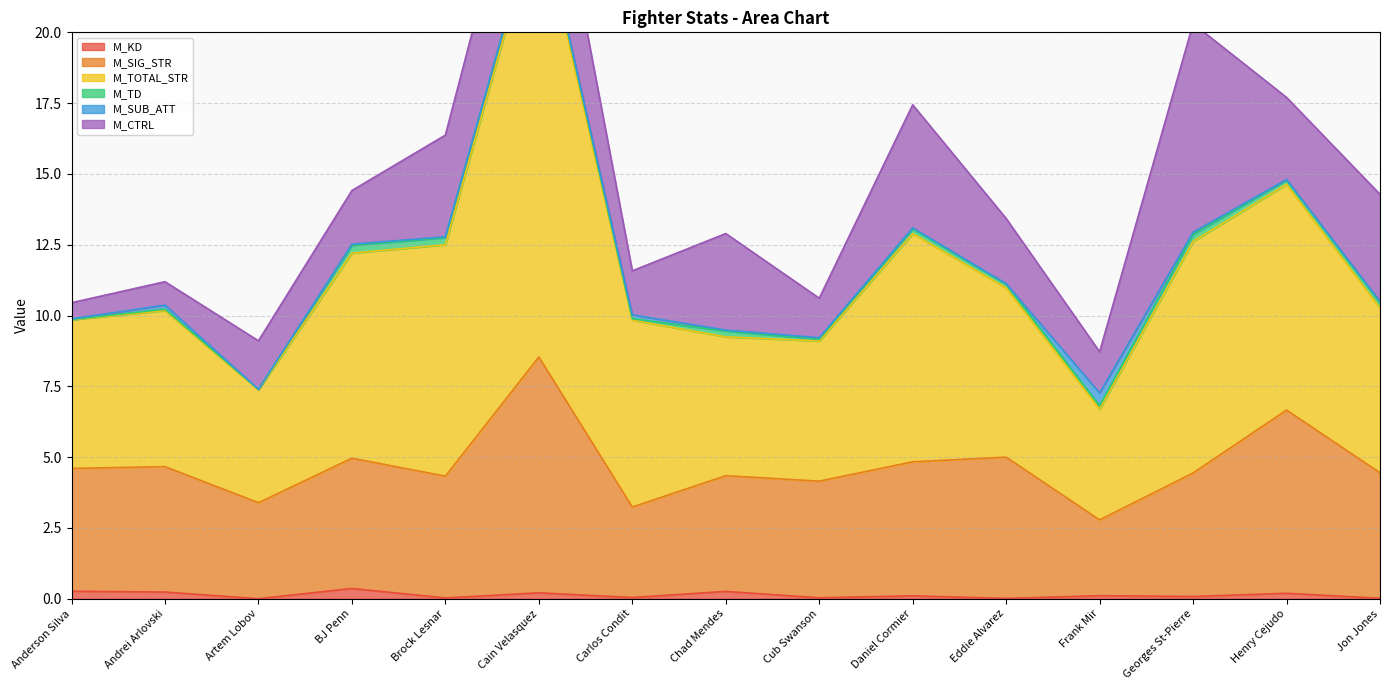

Is it true that M_KD equals 0.0 at Eddie Alvarez?

True